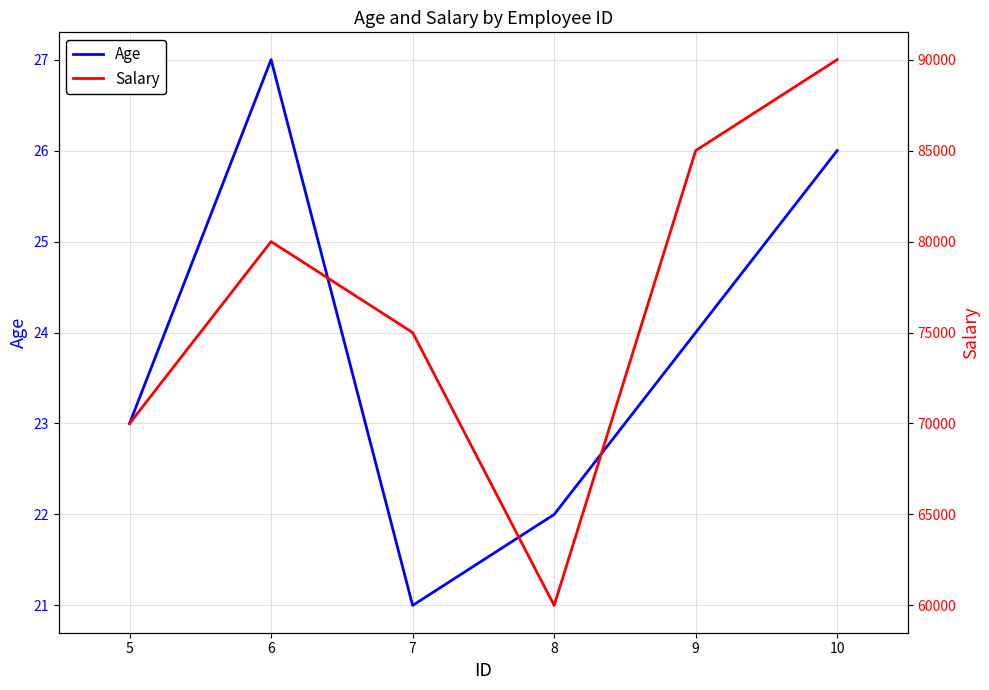

Rank the categories by Age value from highest to lowest.

6, 10, 9, 5, 8, 7